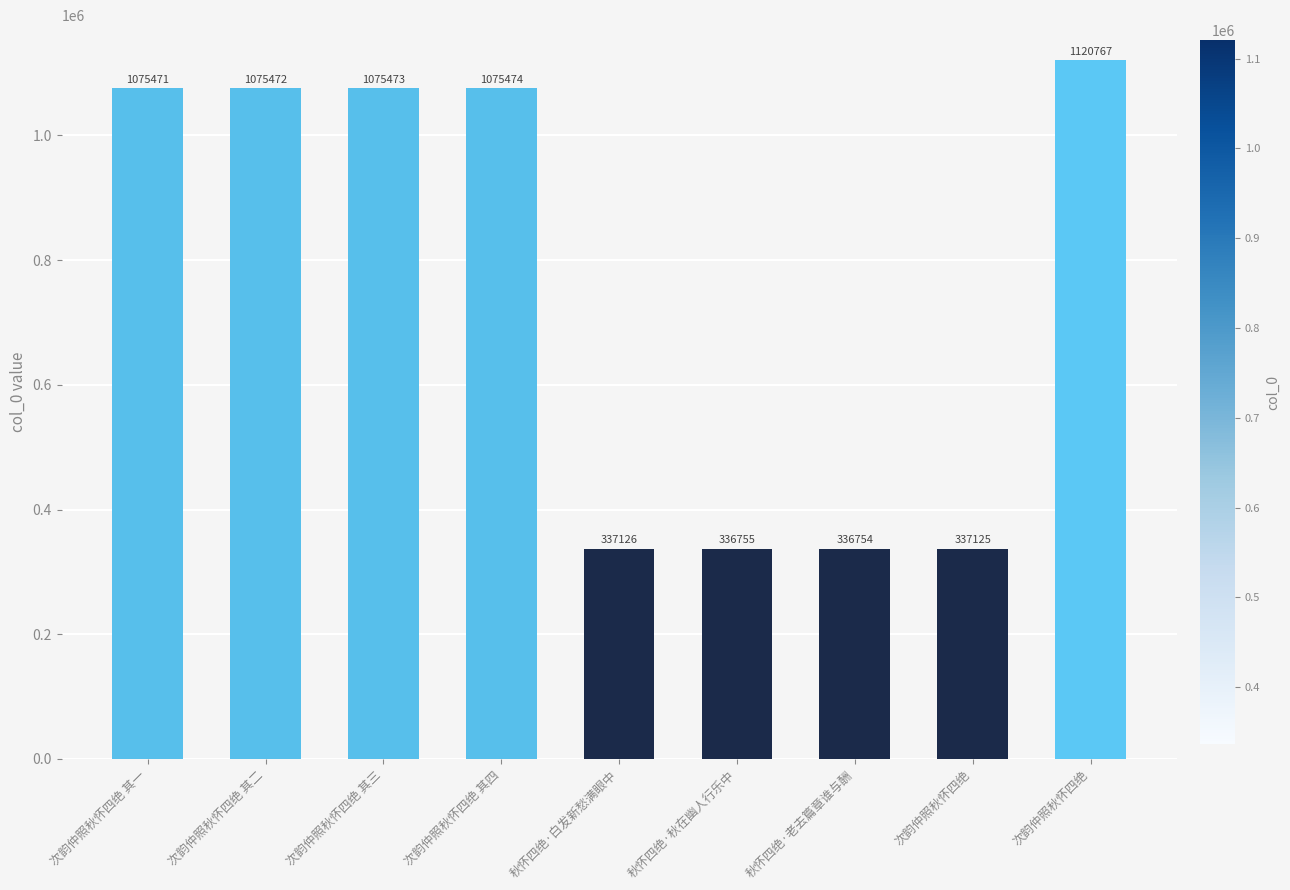

What is the ratio of the value at 秋怀四绝·老去篇章谁与酬 to the value at 次韵仲照秋怀四绝 其三?

0.3